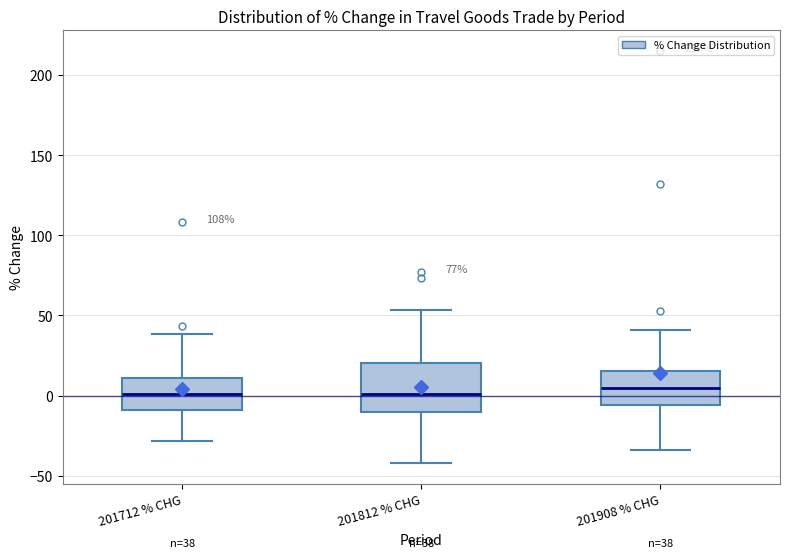

Comparing the boxes themselves (not the whiskers), which one is the tallest?

201812 % CHG